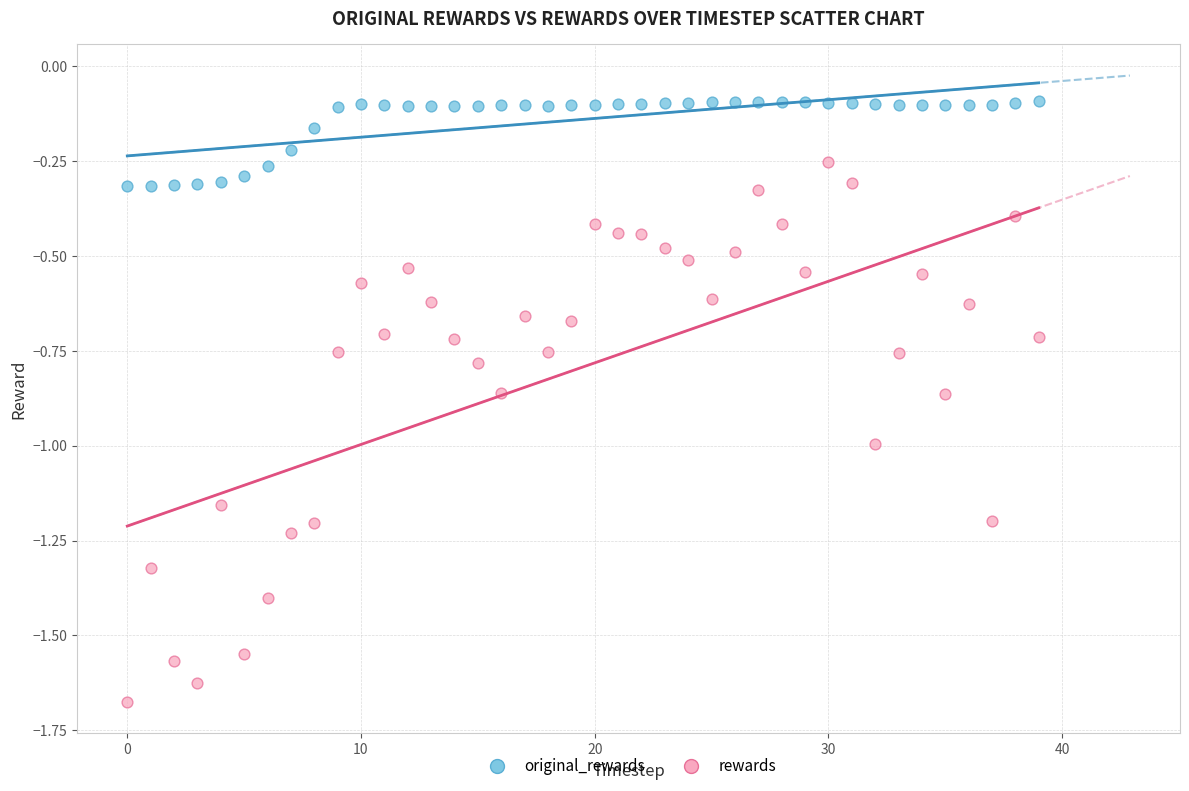

Across all data points, what is the range of Y values (max minus min)?

1.6